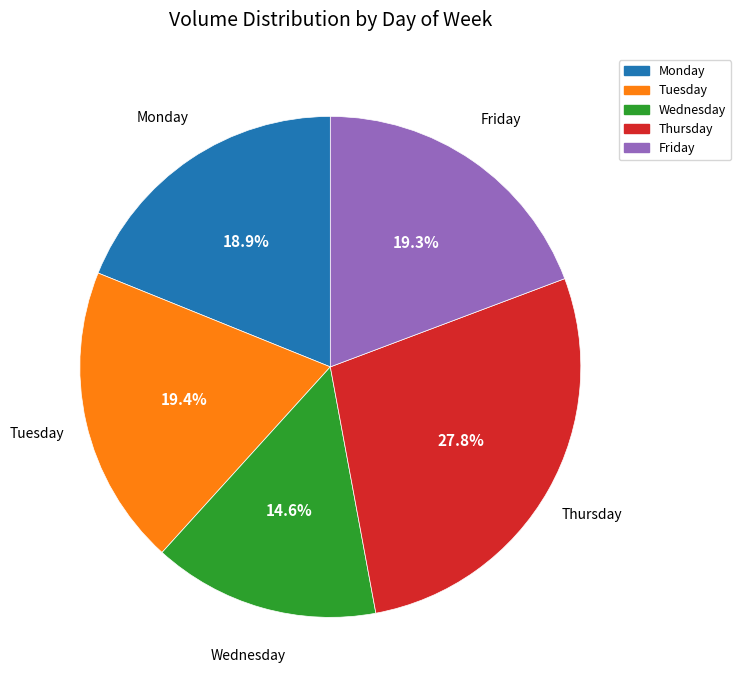

Which has a higher value, Friday or Thursday?

Thursday